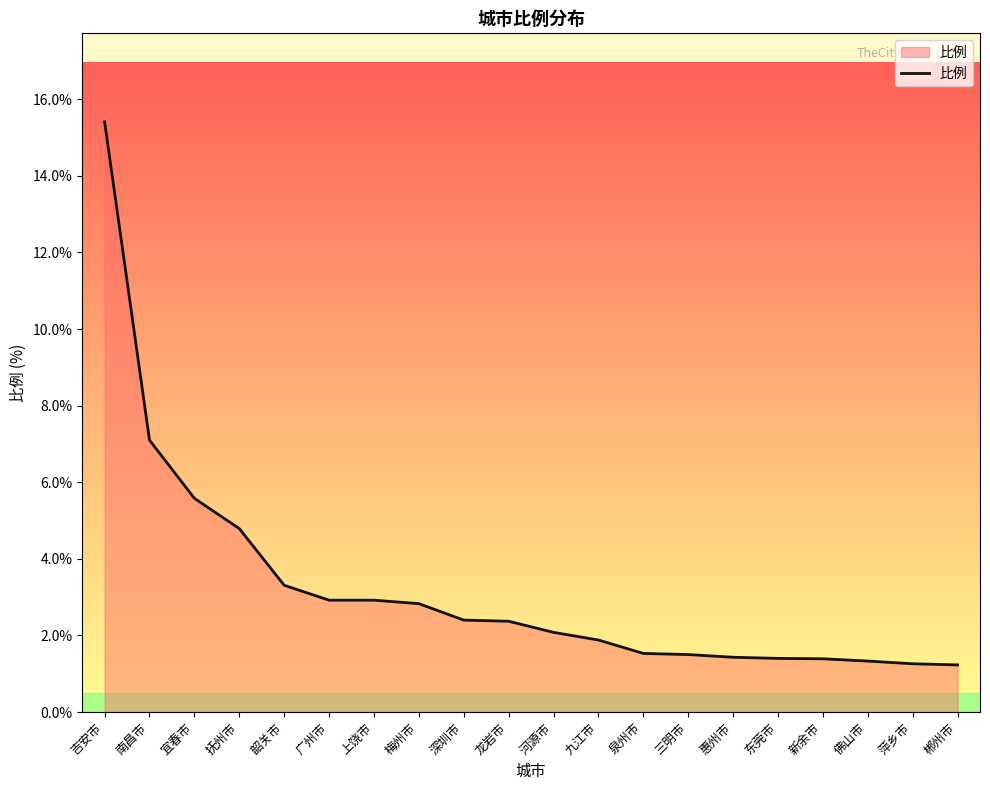

Is it true that the value at 惠州市 is 1.4?

True